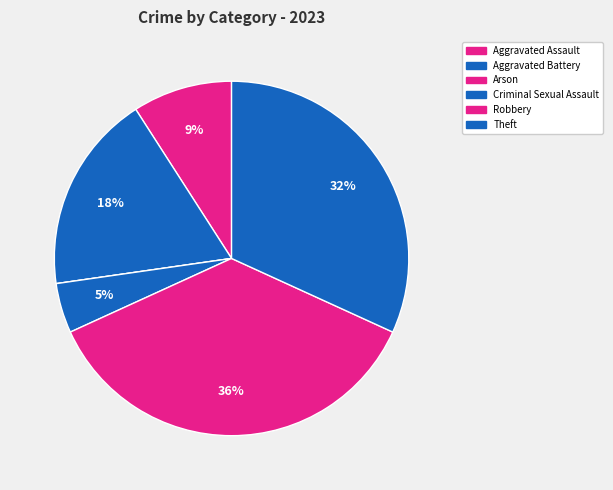

What percentage is NOT represented by Arson?

100.0%